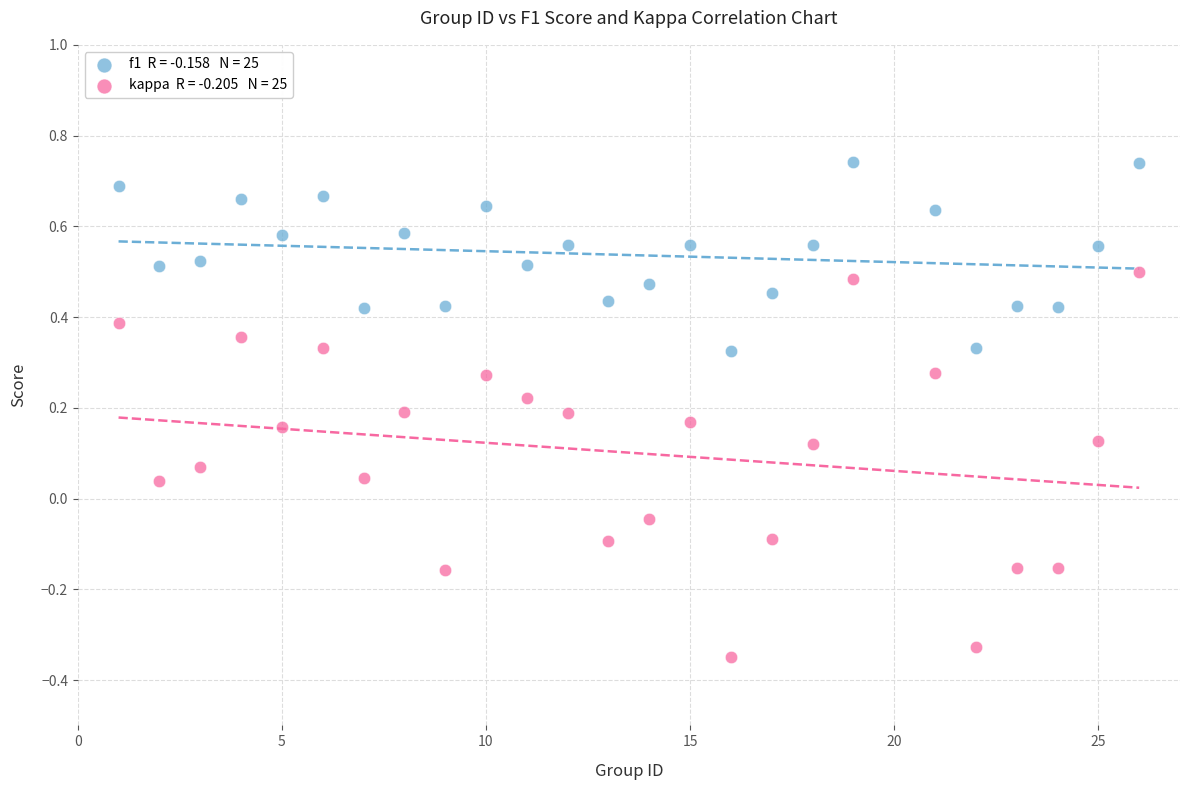

Across all data points, what is the range of X values (max minus min)?

25.0